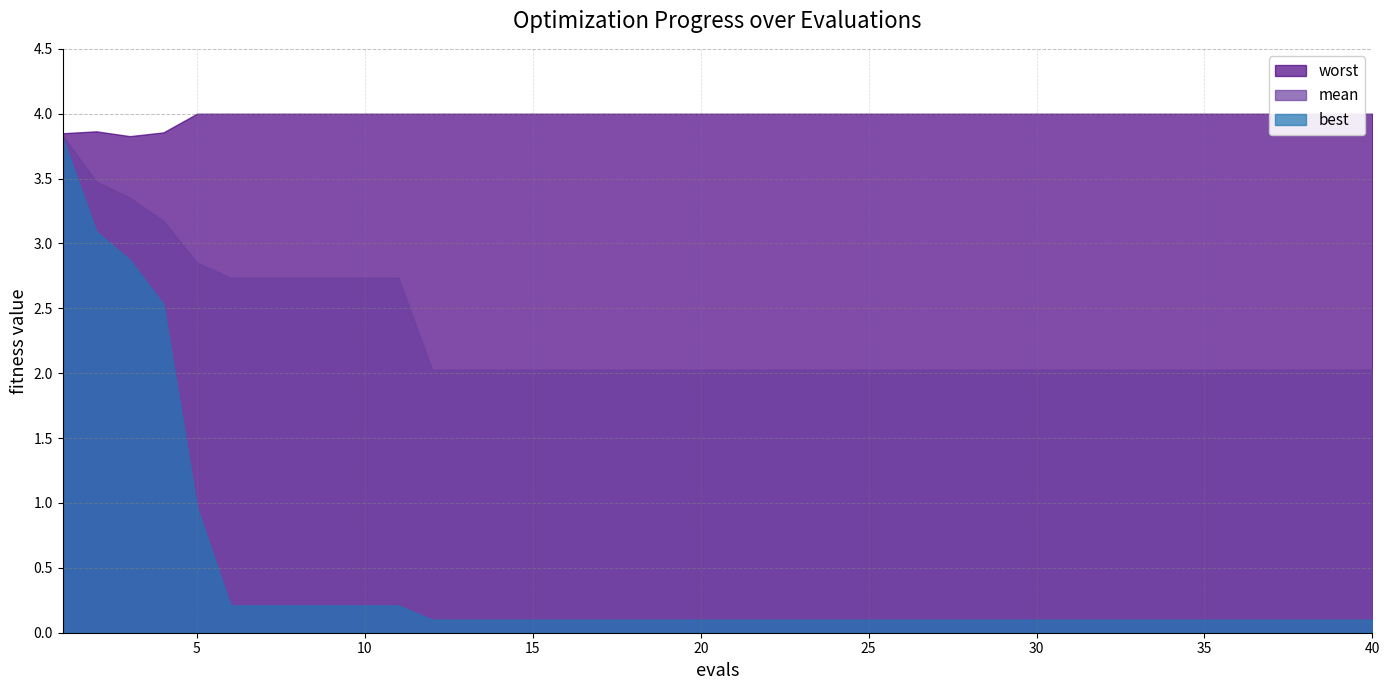

Which series has the largest range (max minus min)?

best